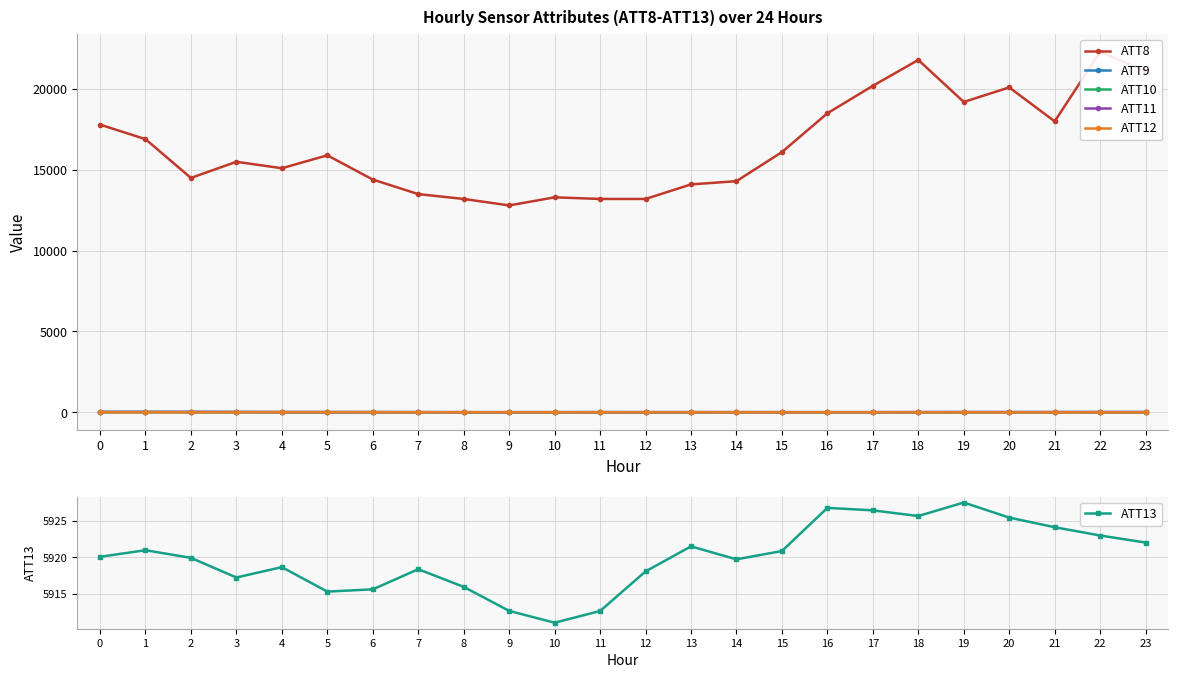

How many times do ATT9 and ATT11 cross each other?

4